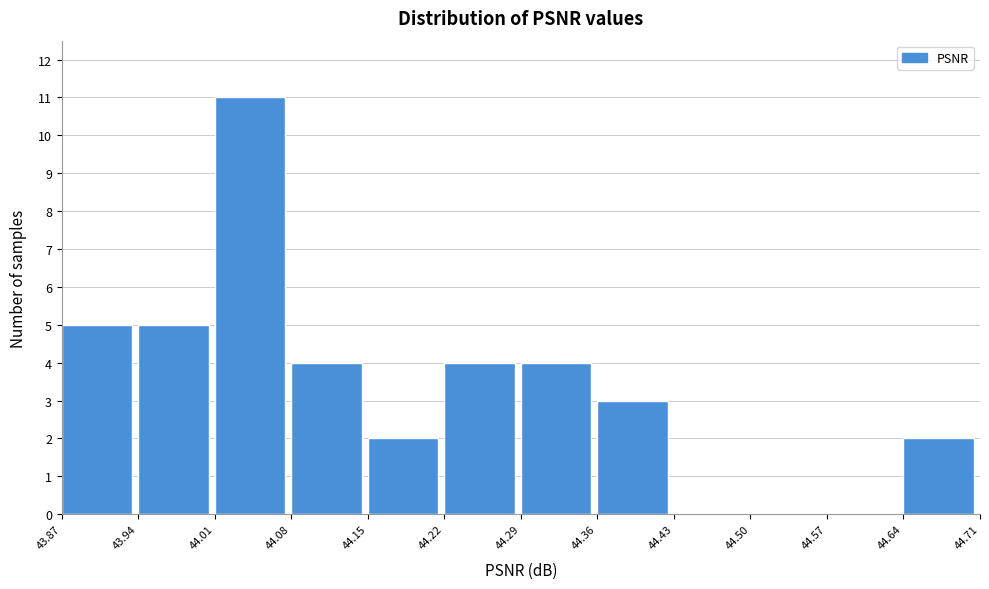

What is the height of the bar covering 44.29 to 44.36 on the x-axis? The values are not printed on the chart, so give them approximately, as read against the axis.

4